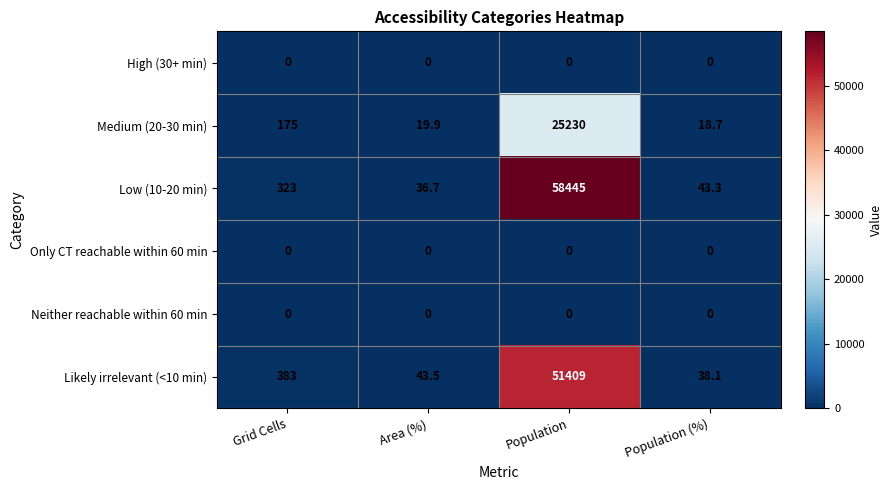

Reading left to right, transcribe all the data shown in this chart.

High (30+ min): Grid Cells=0.0	Area (%)=0.0	Population=0.0	Population (%)=0.0
Medium (20-30 min): Grid Cells=175.0	Area (%)=19.9	Population=25230.0	Population (%)=18.7
Low (10-20 min): Grid Cells=323.0	Area (%)=36.7	Population=58445.0	Population (%)=43.3
Only CT reachable within 60 min: Grid Cells=0.0	Area (%)=0.0	Population=0.0	Population (%)=0.0
Neither reachable within 60 min: Grid Cells=0.0	Area (%)=0.0	Population=0.0	Population (%)=0.0
Likely irrelevant (<10 min): Grid Cells=383.0	Area (%)=43.5	Population=51409.0	Population (%)=38.1